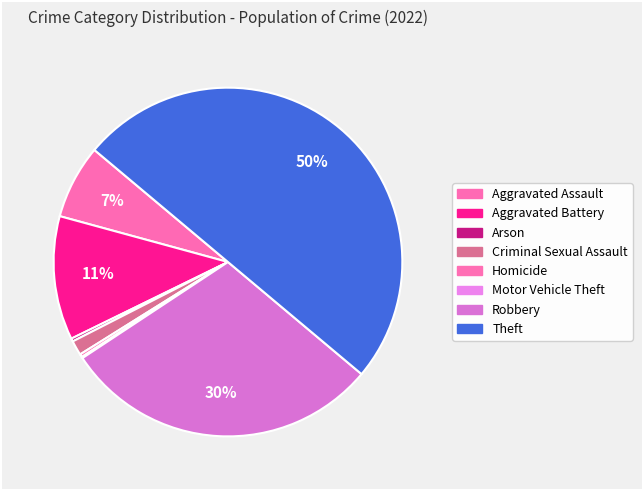

Is there a majority slice in this chart?

No